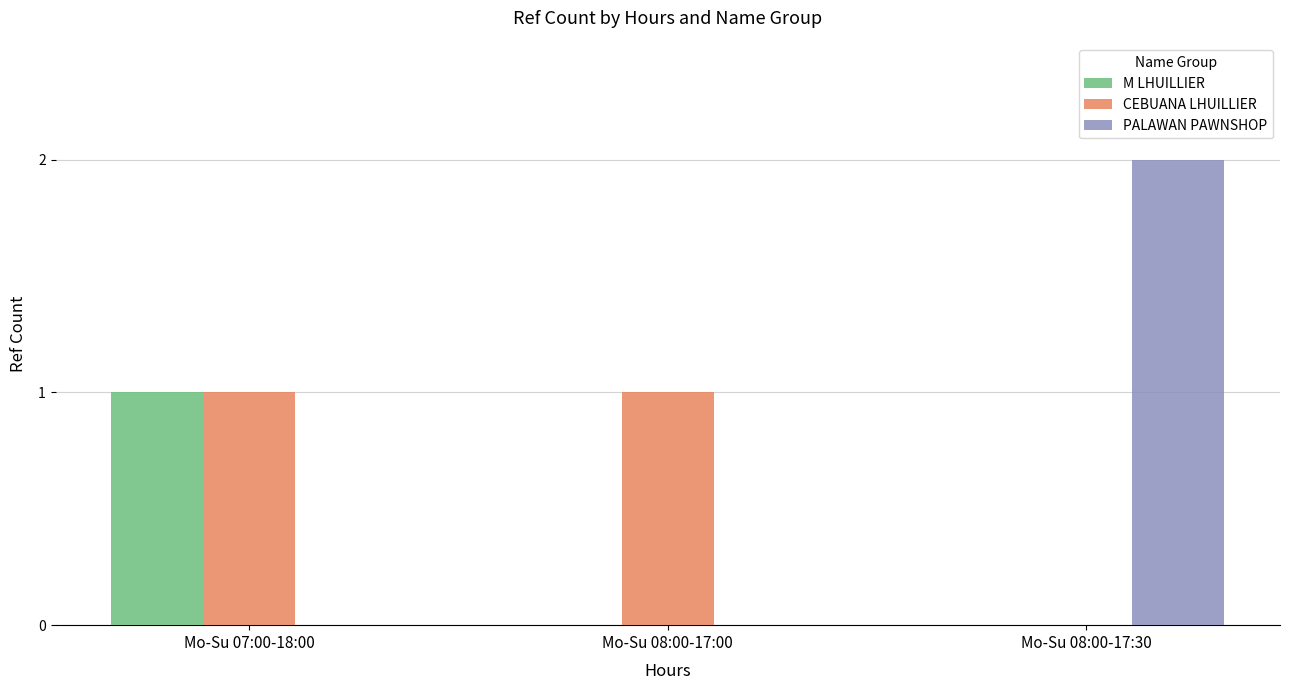

The CEBUANA LHUILLIER series shows 0 at Mo-Su 08:00-17:30. True or false?

True